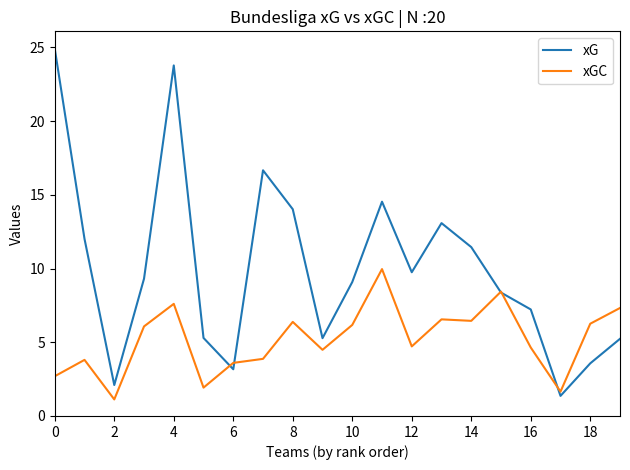

What is the maximum value for xG?

24.9